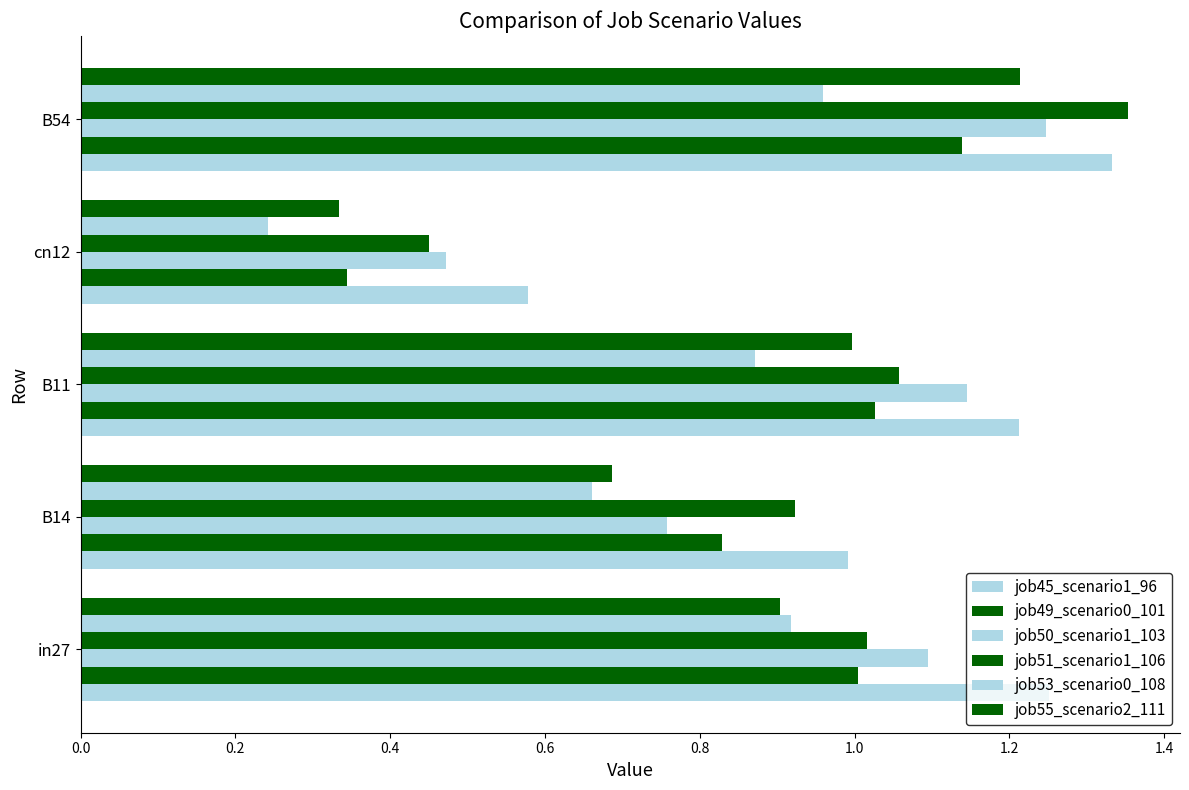

At how many categories does at least one series exceed 1?

3